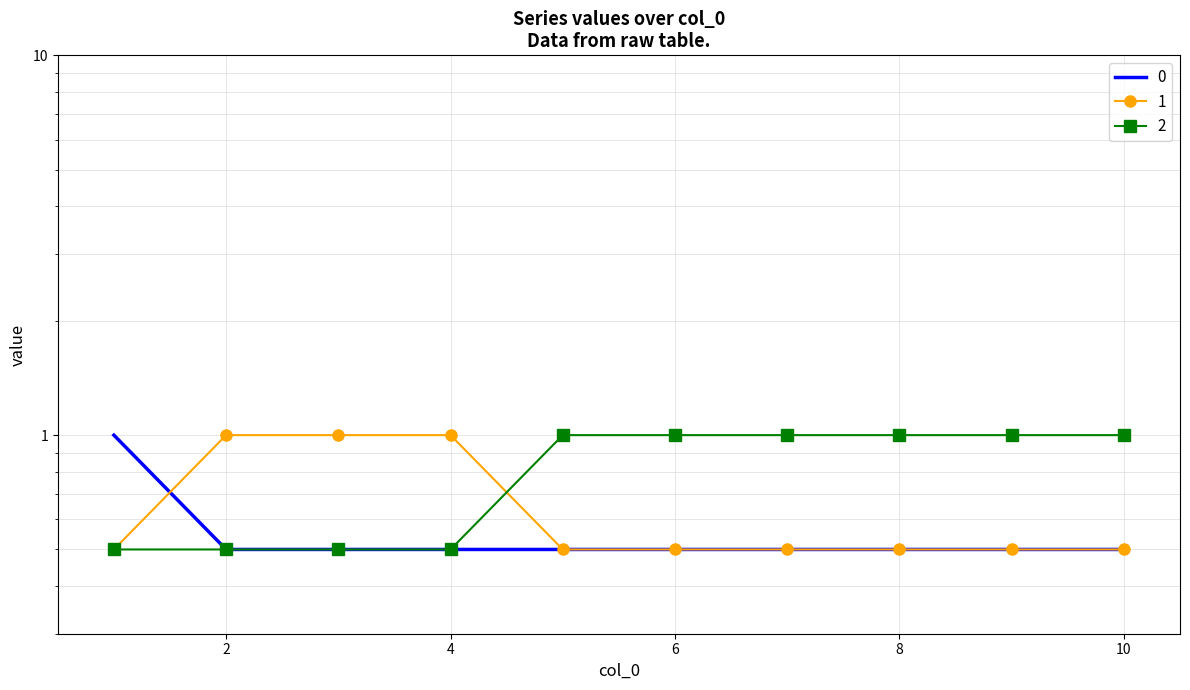

Which has a higher value, 5 or 7?

5